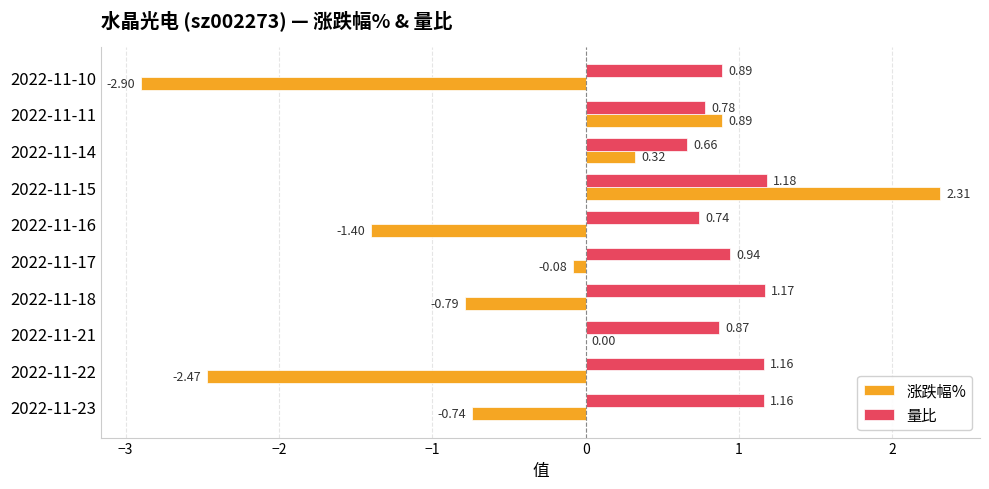

Which series changed the most between 2022-11-22 and 2022-11-17?

涨跌幅%